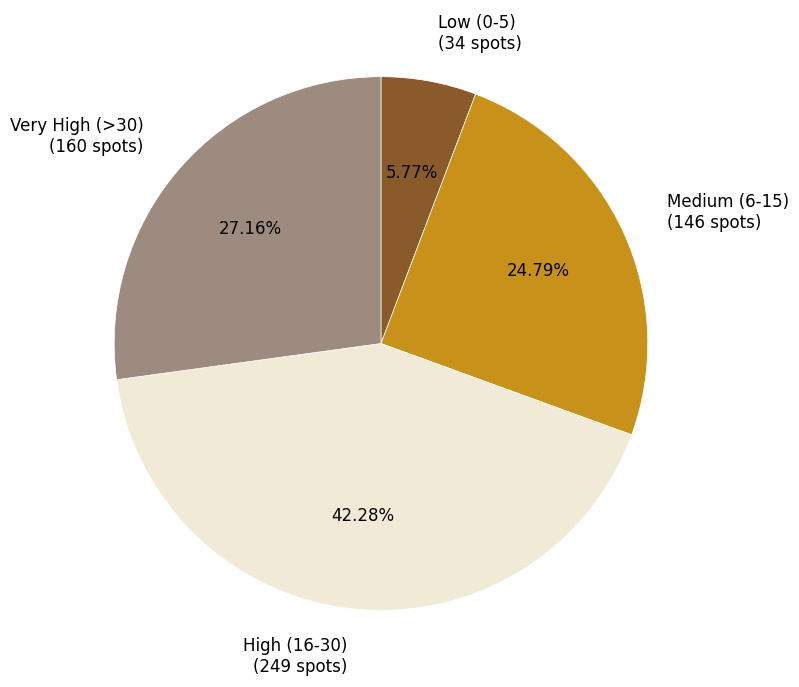

To the nearest percent, what is the difference between the largest and smallest slice percentages?

37%